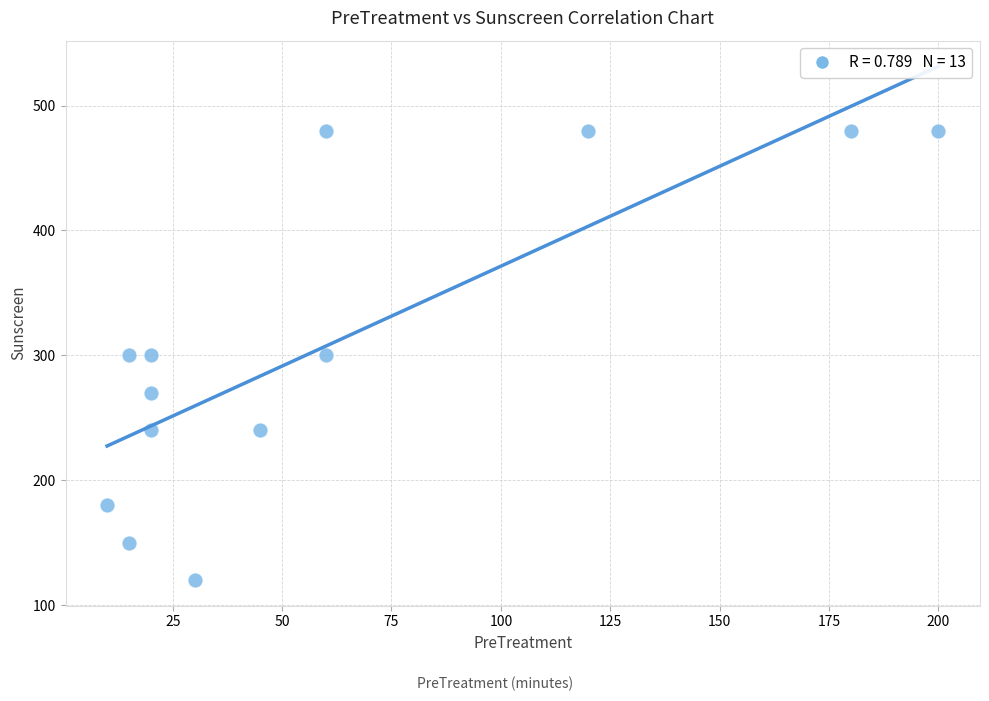

What is the range of X values (max minus min)?

190